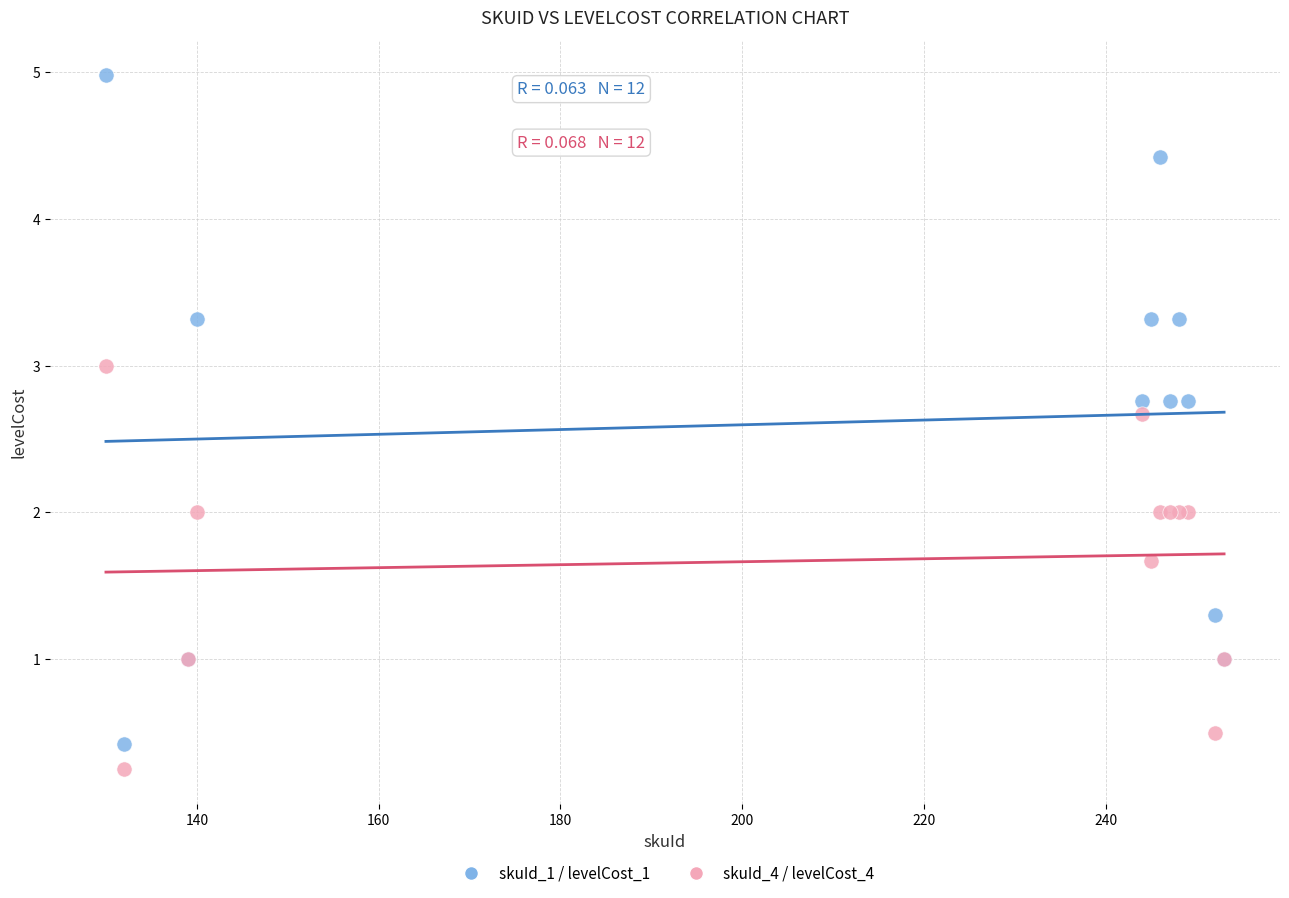

Which series reaches the maximum Y coordinate?

skuId_1 / levelCost_1